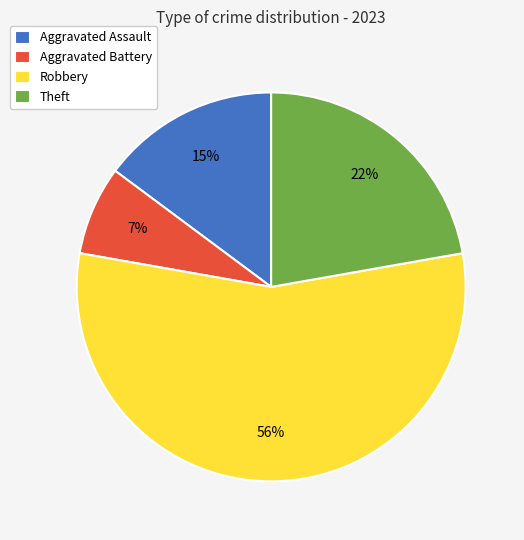

To the nearest percent, what is the combined percentage of Aggravated Assault and Aggravated Battery?

22%